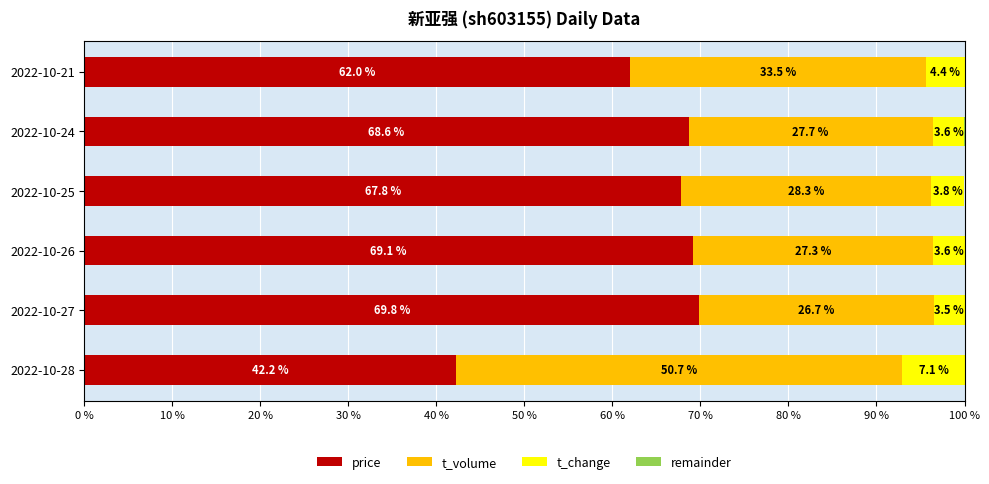

Is it true that price equals 18.8 at 2022-10-26?

False